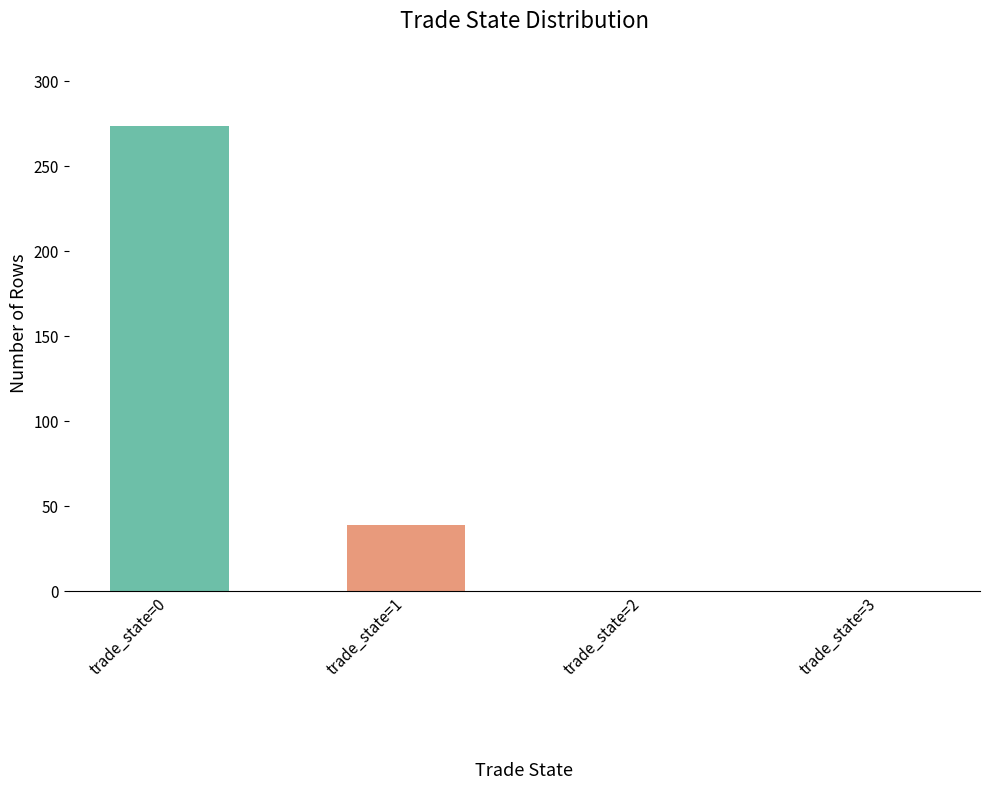

Reading right to left, list all the values displayed in this chart.

trade_state=3=0	trade_state=2=0	trade_state=1=39	trade_state=0=274